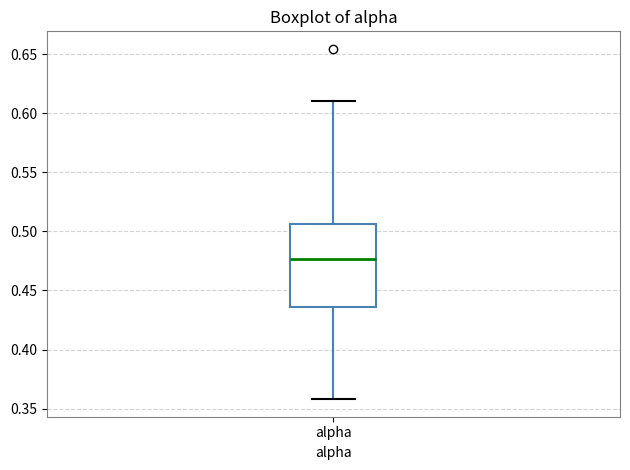

Where is the lower edge of the box for alpha on the y-axis? The values are not printed on the chart, so give them approximately, as read against the axis.

0.435